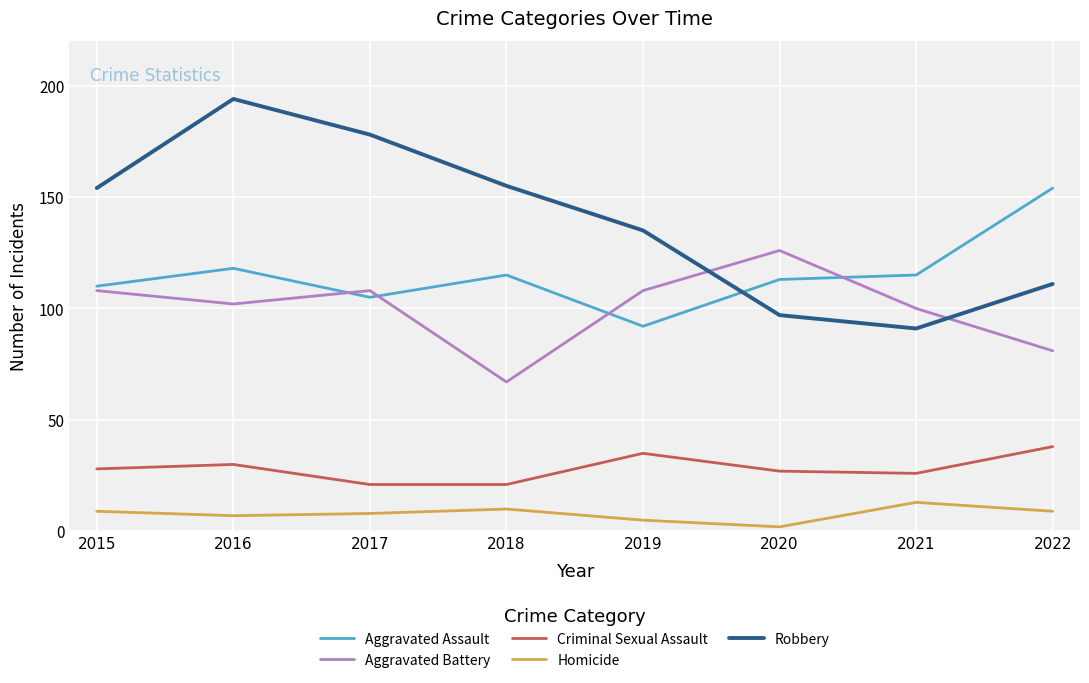

What is the difference between the highest and lowest values at 2022?

145